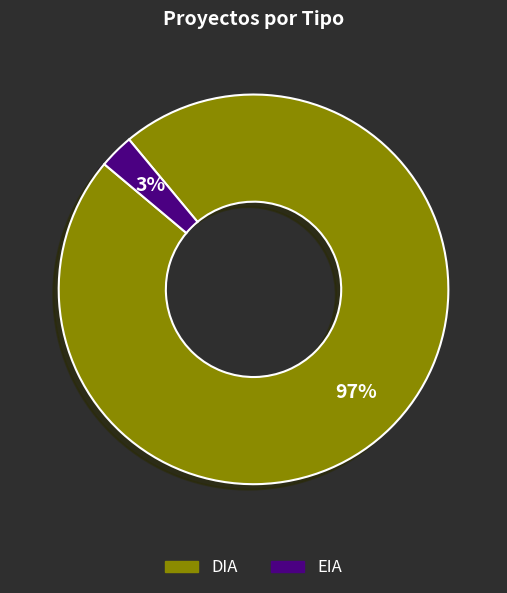

Rank the categories by value from highest to lowest.

DIA, EIA